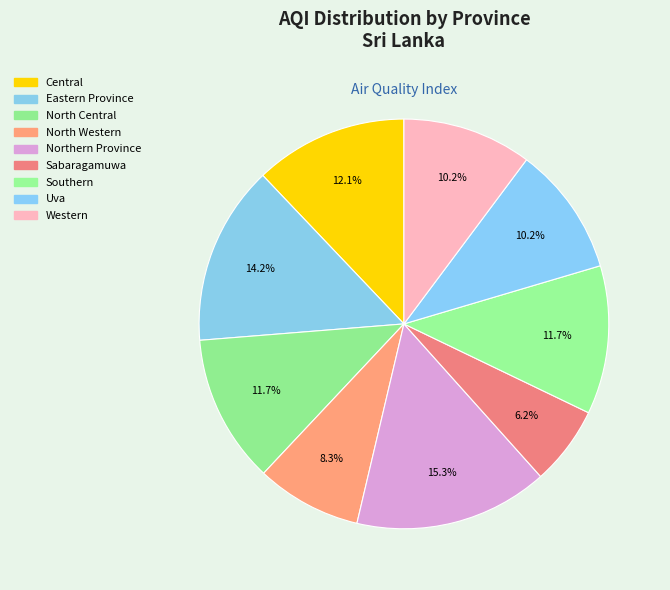

Combined, do Northern Province and North Western account for over 50%?

No